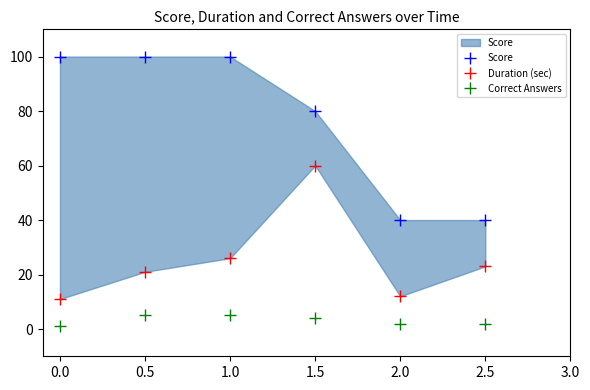

True or false: Correct Answers and Score cross at least once.

False